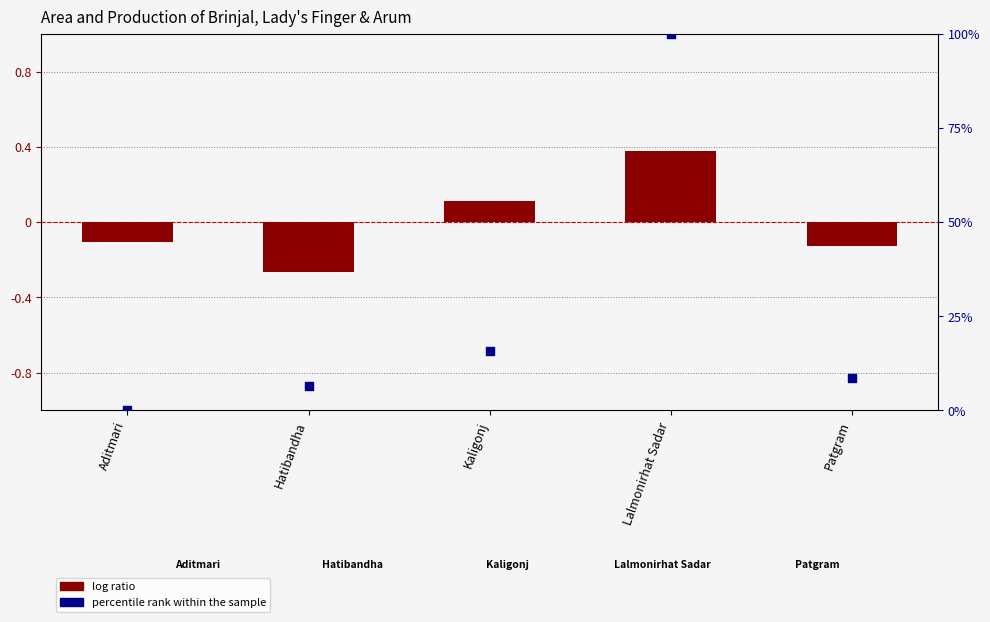

Which series reaches the minimum Y coordinate?

log ratio